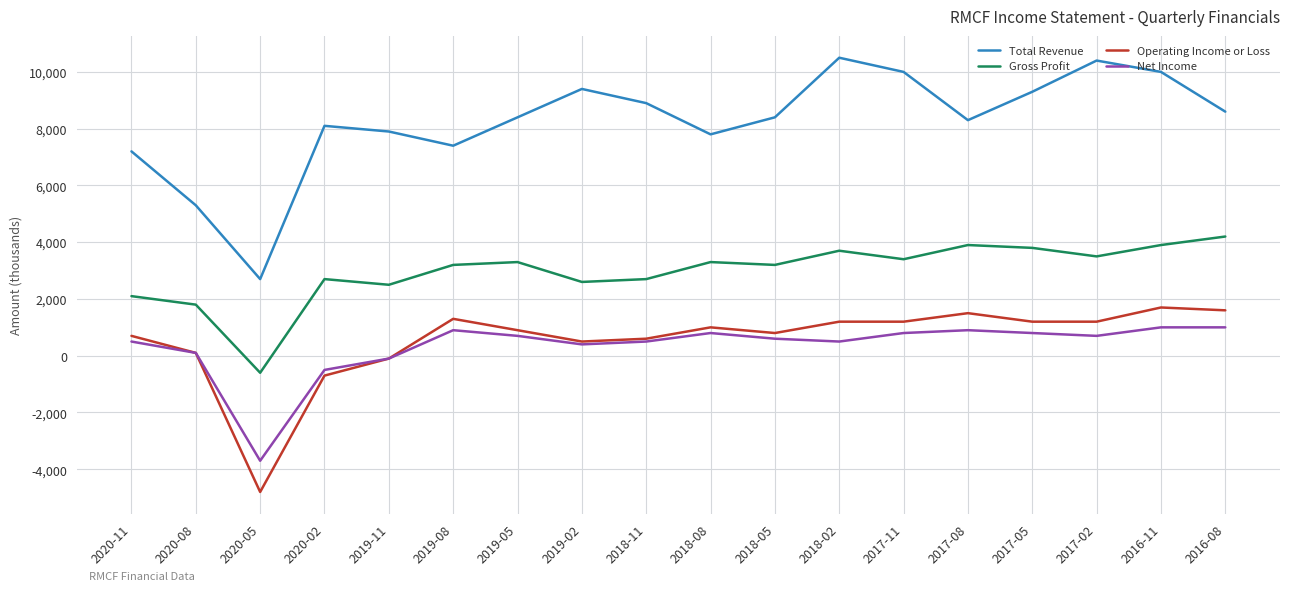

What is the average value of the Total Revenue series?

8256